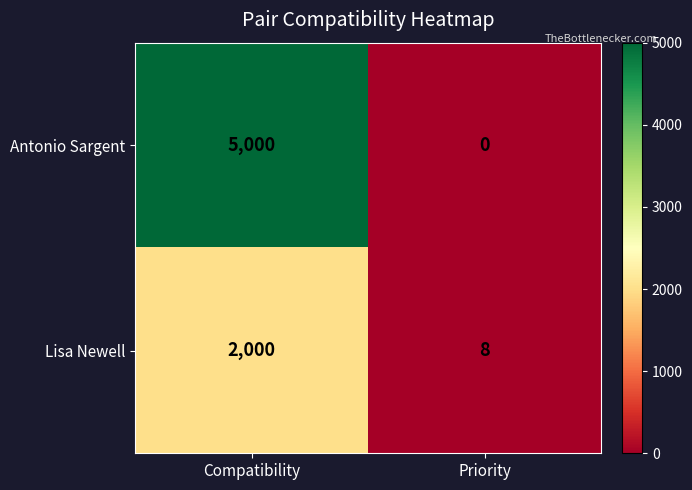

Reading left to right, what are all the values shown in this chart?

Antonio Sargent: Compatibility=5000	Priority=0
Lisa Newell: Compatibility=2000	Priority=8